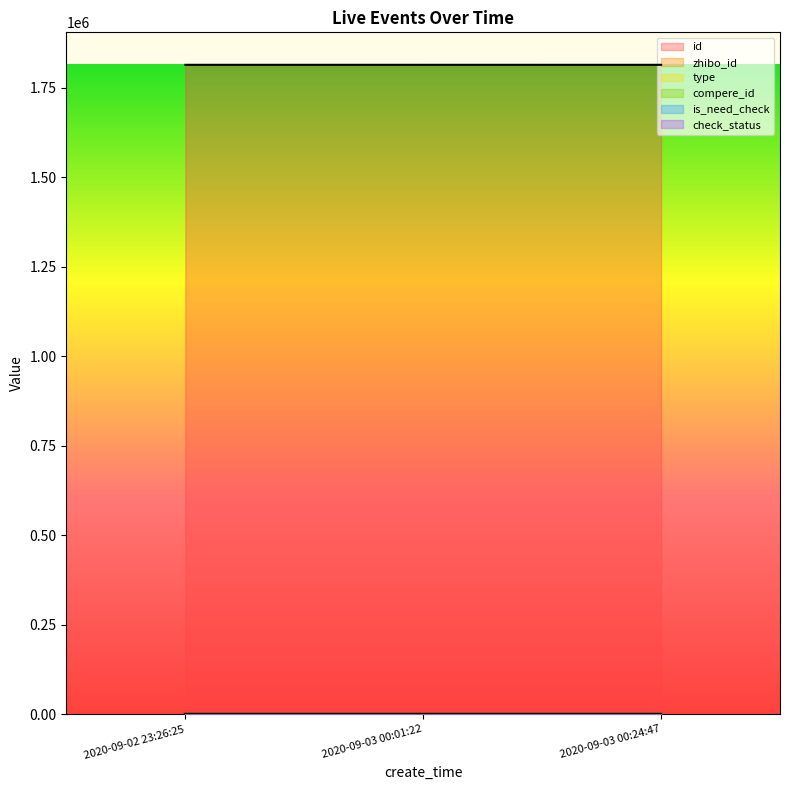

True or false: check_status has a value of 1 at 2020-09-02 23:26:25.

True